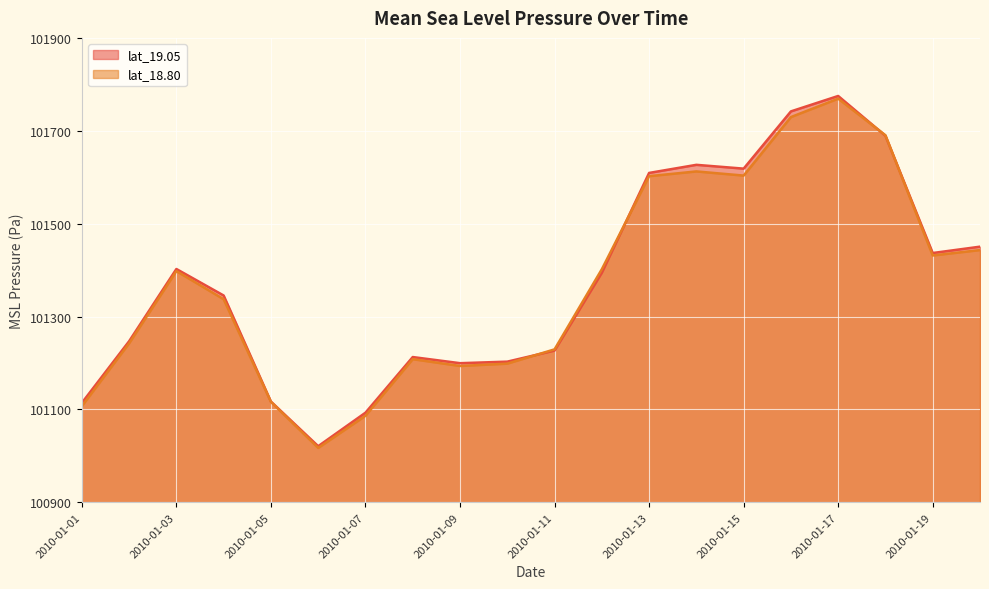

At which category does the chart reach its peak across all series?

2010-01-17